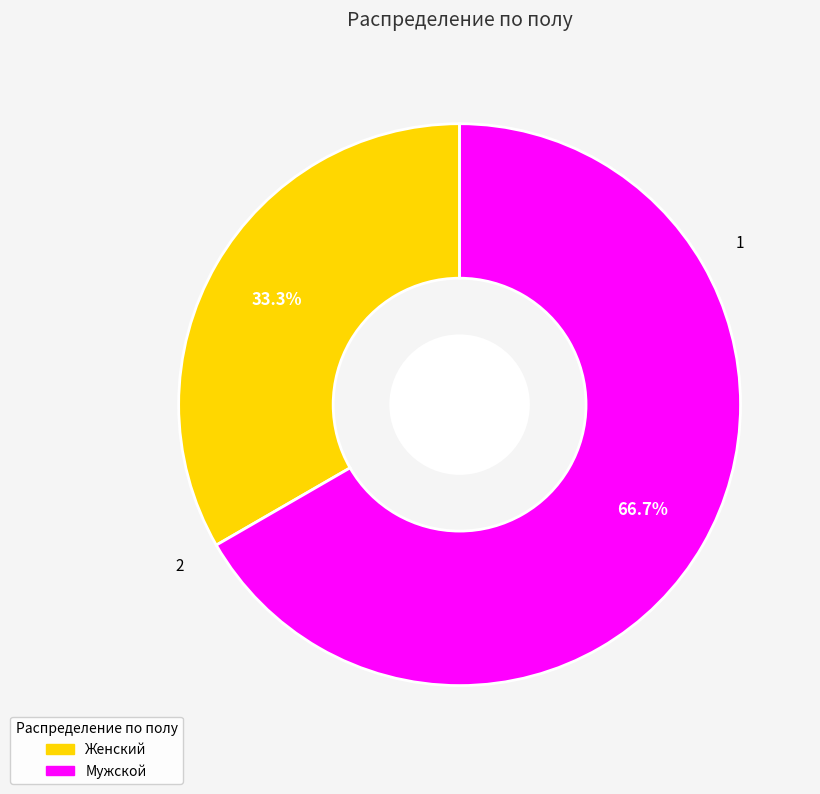

What percentage is the Женский slice, to the nearest percent?

33%